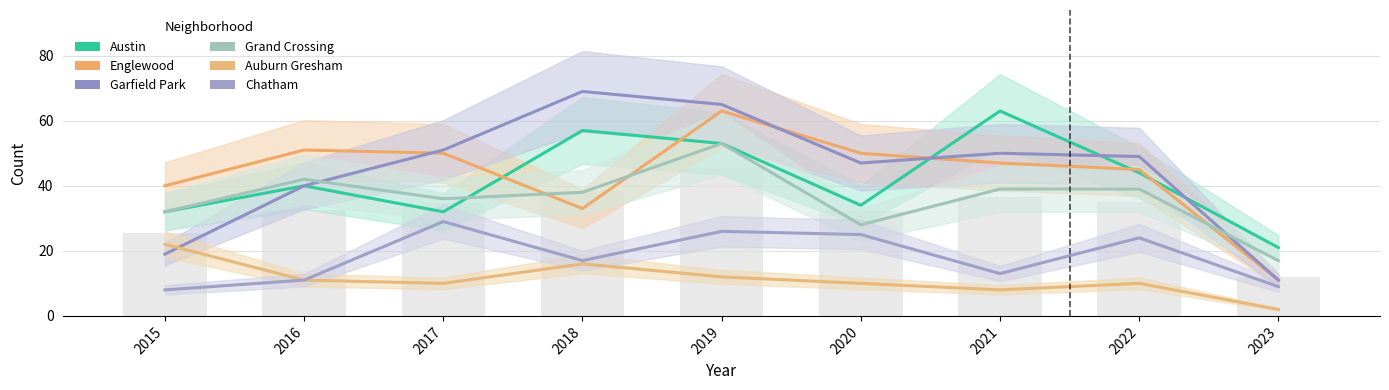

What is the total value across all series at 2023?

71